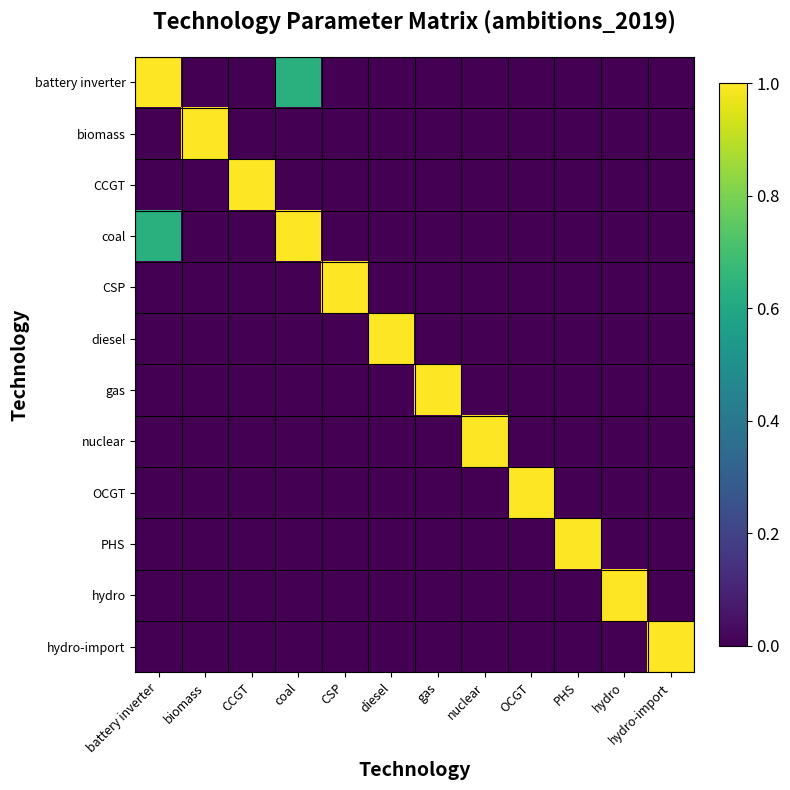

Which series has the largest range (max minus min)?

battery inverter